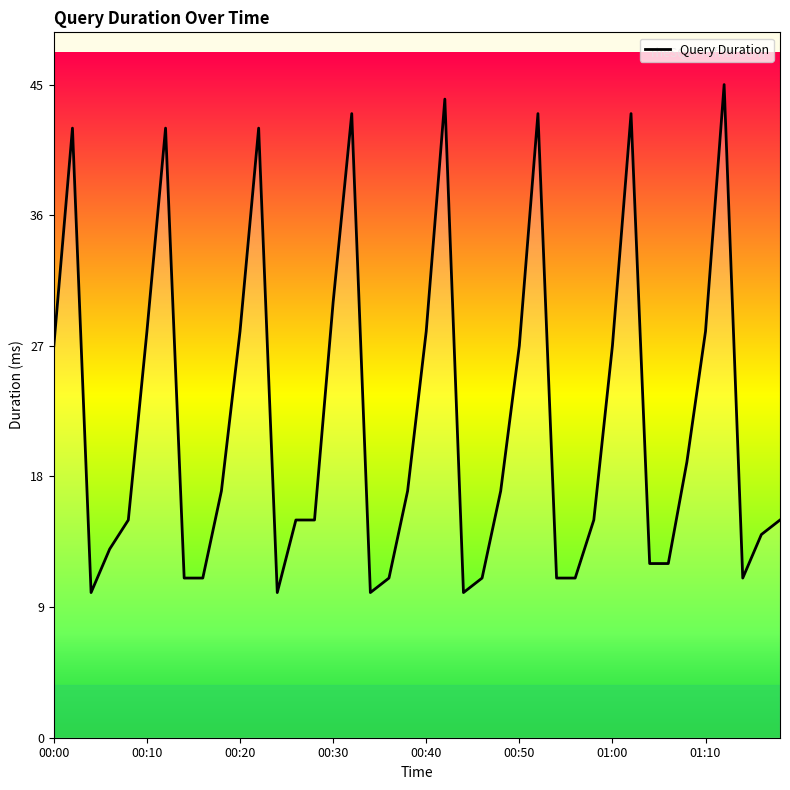

How many interior local peaks (higher than both neighbors) does the data have?

8